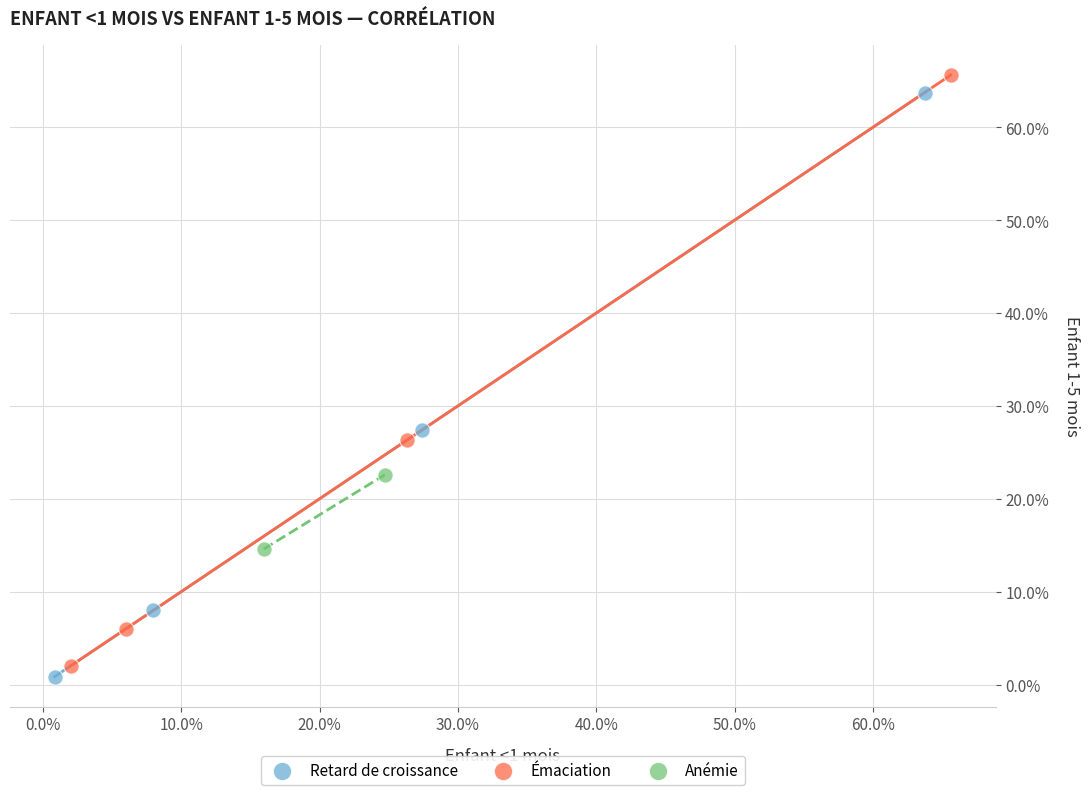

Which series has the widest spread of Y values?

Émaciation